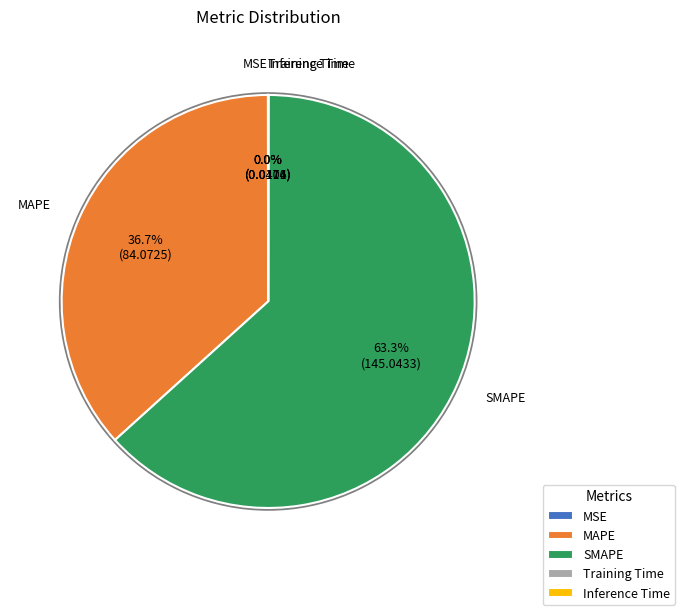

What portion of the pie excludes MAPE?

63.3%